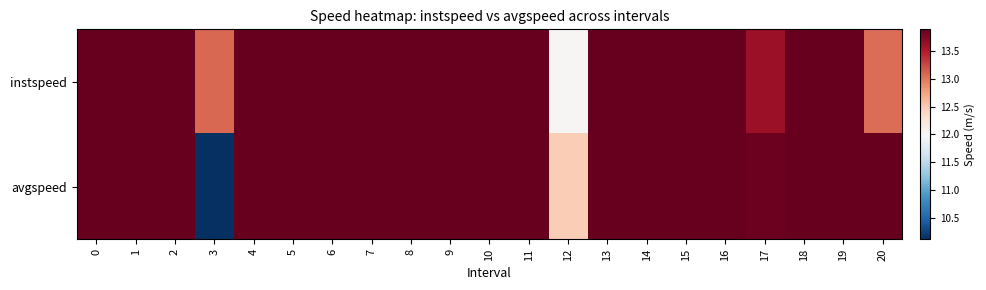

Rank the series by their maximum value, from lowest to highest.

instspeed, avgspeed